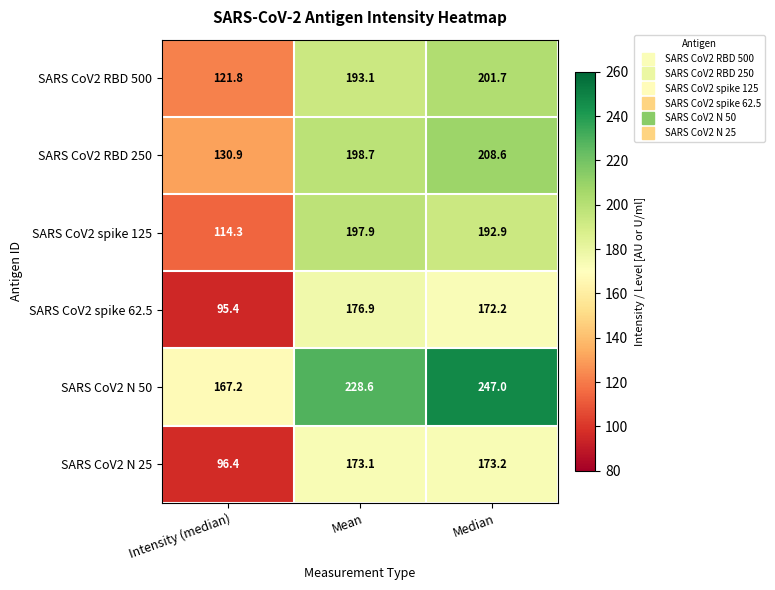

Reading left to right, what are all the values shown in this chart?

SARS CoV2 RBD 500: 121.8	193.1	201.7
SARS CoV2 RBD 250: 130.9	198.7	208.6
SARS CoV2 spike 125: 114.3	197.9	192.9
SARS CoV2 spike 62.5: 95.4	176.9	172.2
SARS CoV2 N 50: 167.2	228.6	247.0
SARS CoV2 N 25: 96.4	173.1	173.2